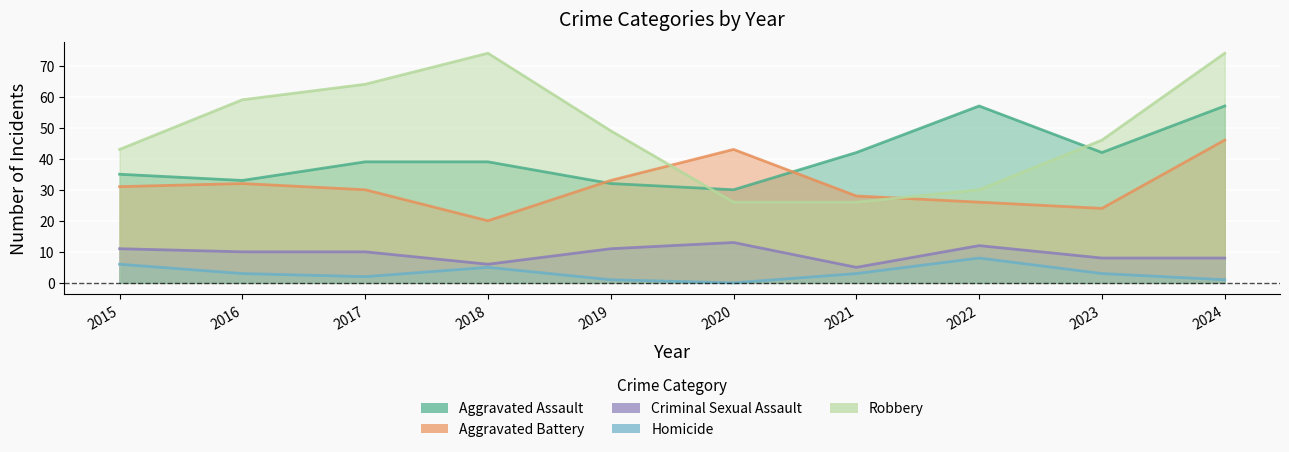

At which category does Criminal Sexual Assault reach its first local valley?

2018